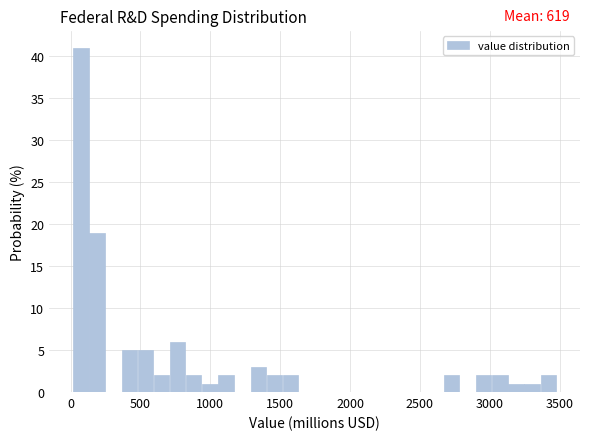

Read against the x-axis, roughly where is the centre of the tallest bar?

50